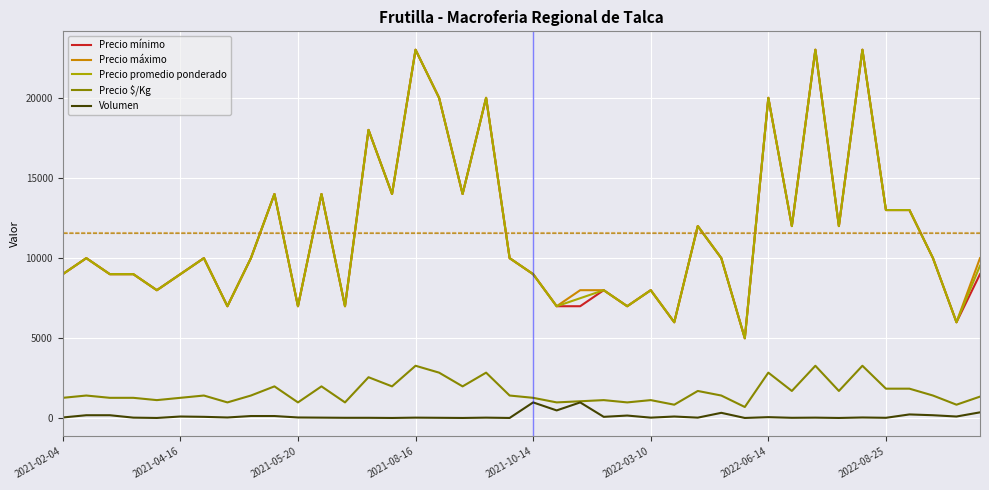

What is the lowest value of the Precio $/Kg series?

714